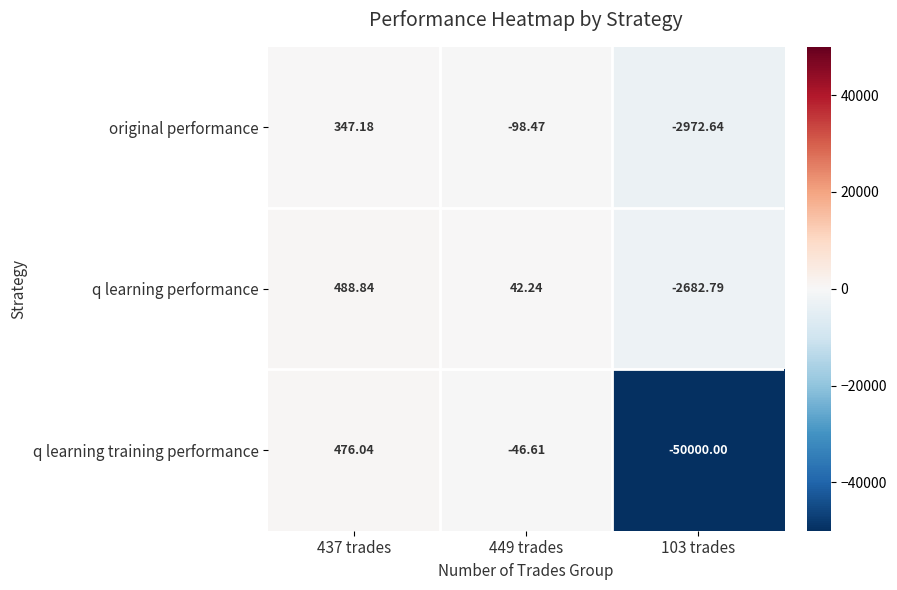

Between 449 trades and 103 trades, which series saw the biggest shift?

q learning training performance